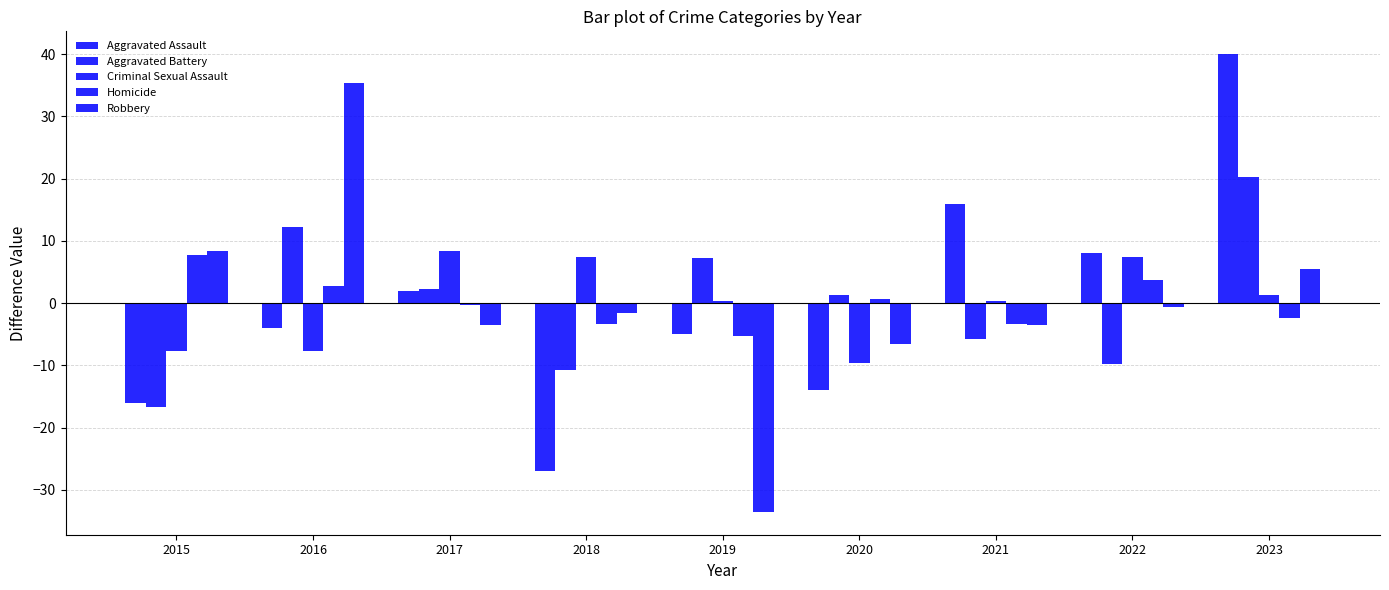

Reading left to right, transcribe all the data shown in this chart.

Aggravated Assault: -16.0	-4.0	2.0	-27.0	-5.0	-14.0	16.0	8.0	40.0
Aggravated Battery: -16.8	12.2	2.2	-10.8	7.2	1.2	-5.8	-9.8	20.2
Criminal Sexual Assault: -7.7	-7.7	8.3	7.3	0.3	-9.7	0.3	7.3	1.3
Homicide: 7.7	2.7	-0.3	-3.3	-5.3	0.7	-3.3	3.7	-2.3
Robbery: 8.4	35.4	-3.6	-1.6	-33.6	-6.6	-3.6	-0.6	5.4